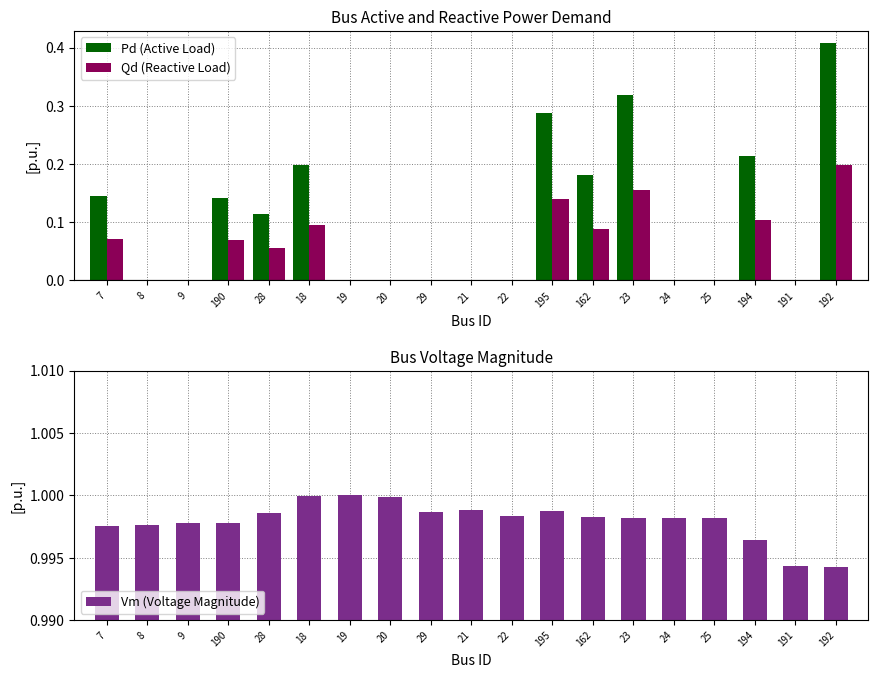

What is the lowest value of the Vm (Voltage Magnitude) series?

1.0